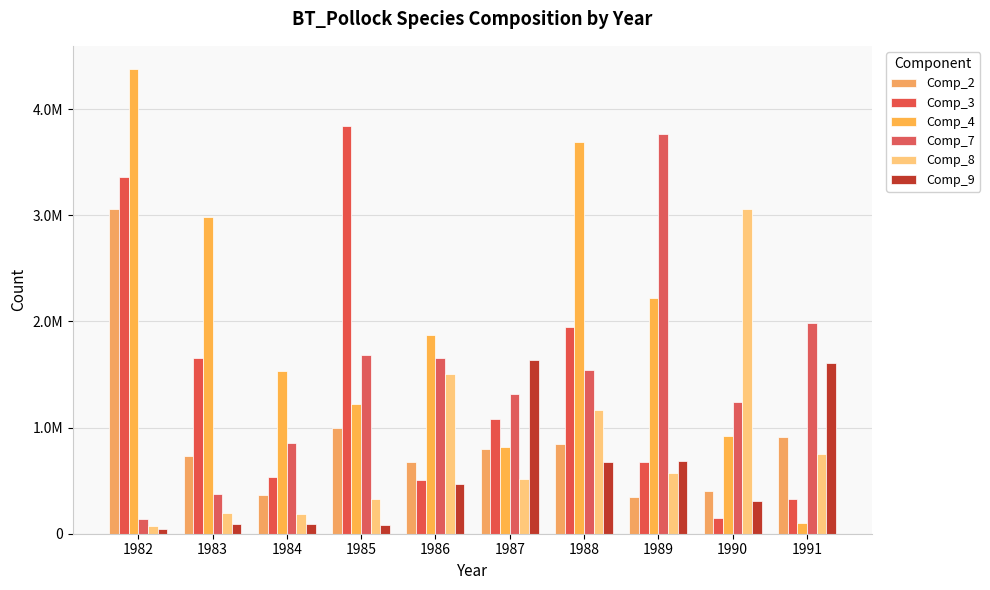

What are all the series names shown in the legend?

Comp_2, Comp_3, Comp_4, Comp_7, Comp_8, Comp_9